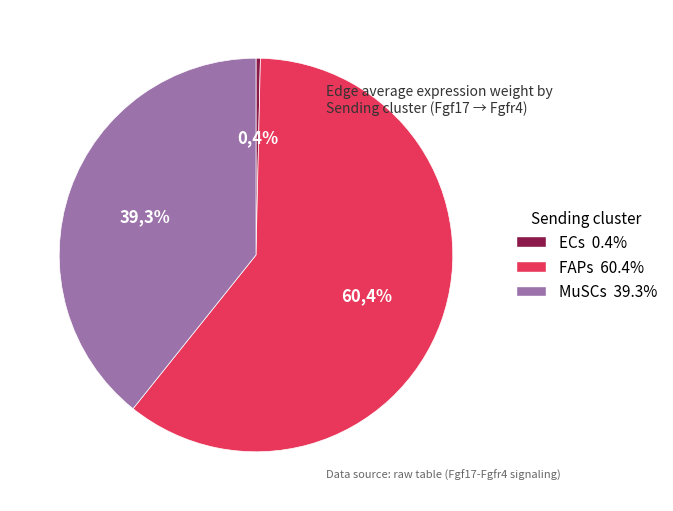

To the nearest percent, what is the difference between the largest and smallest slice percentages?

60%